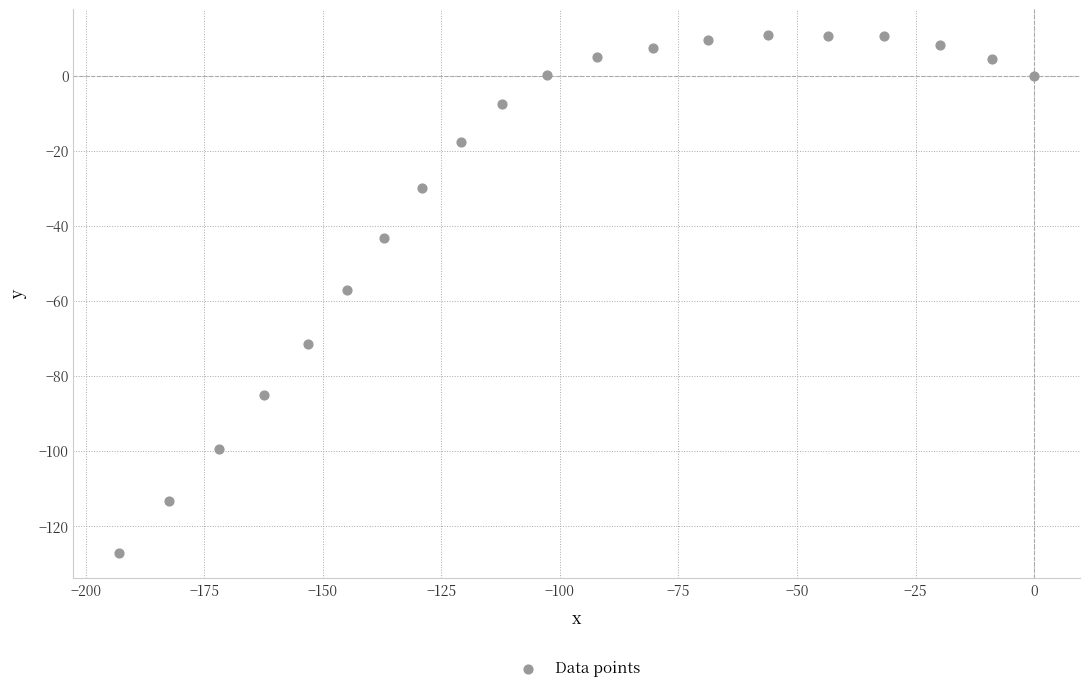

What is the range of X values (max minus min)?

192.9